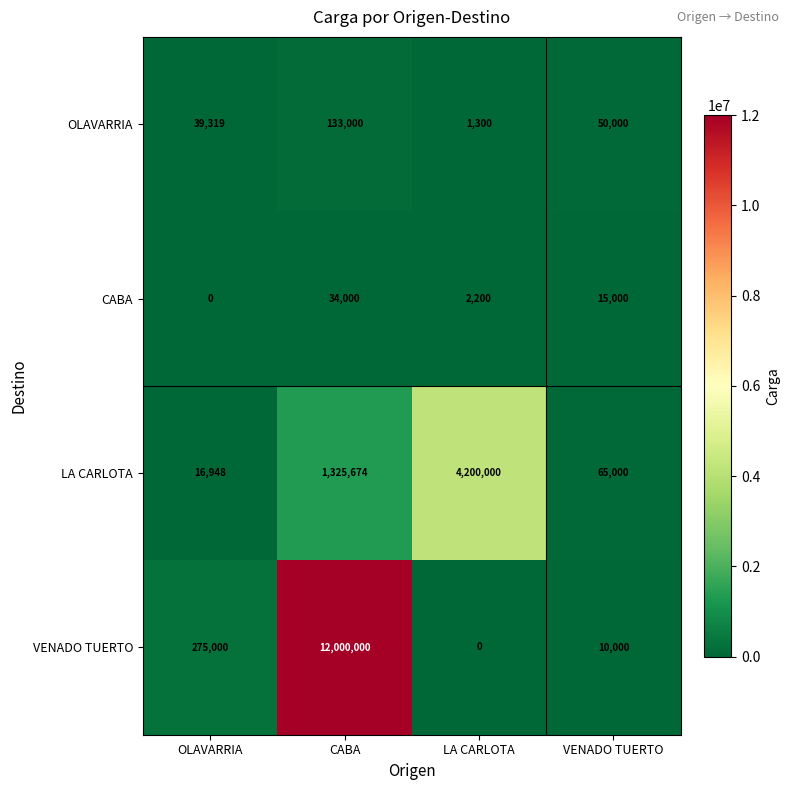

At which category is the sum across all series the highest?

CABA